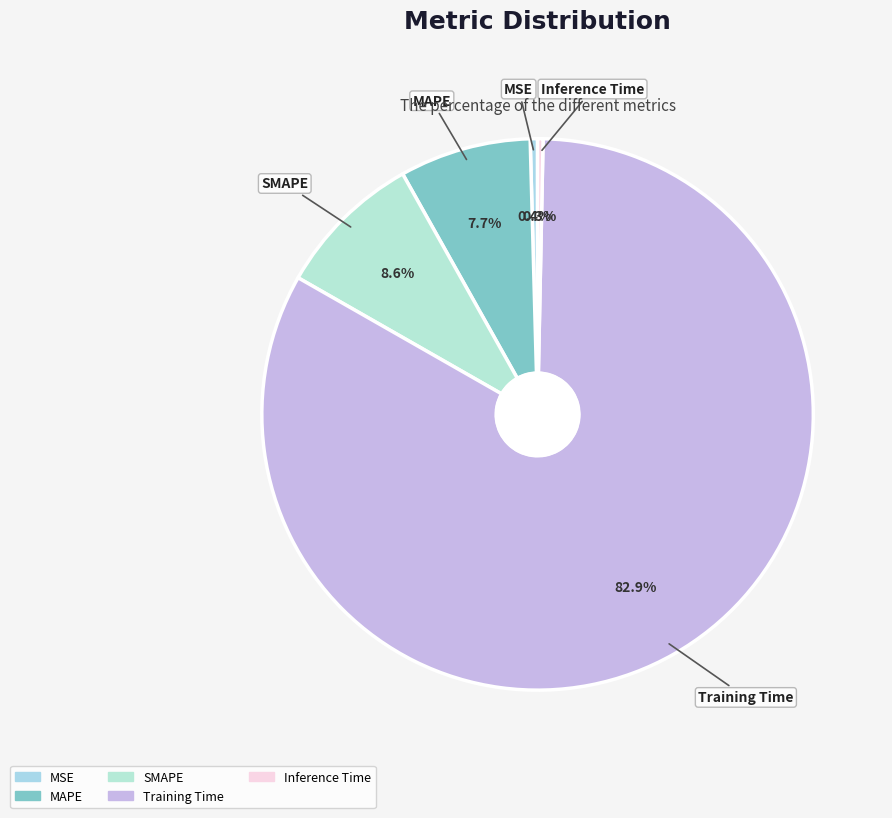

Which category has the biggest portion of the pie?

Training Time